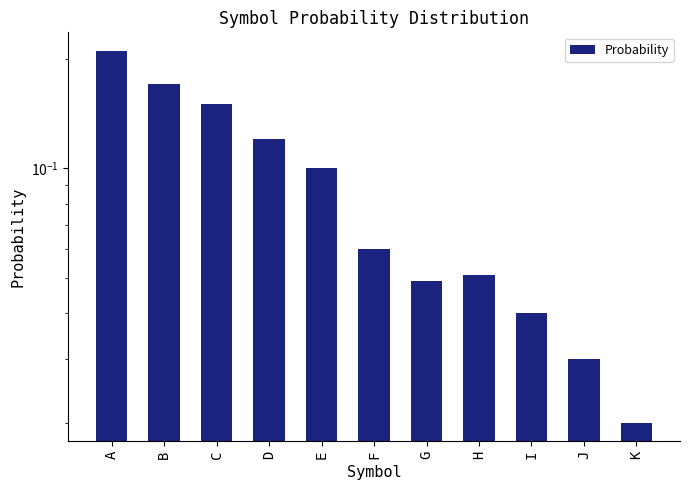

How many values are between 0 and 1?

11